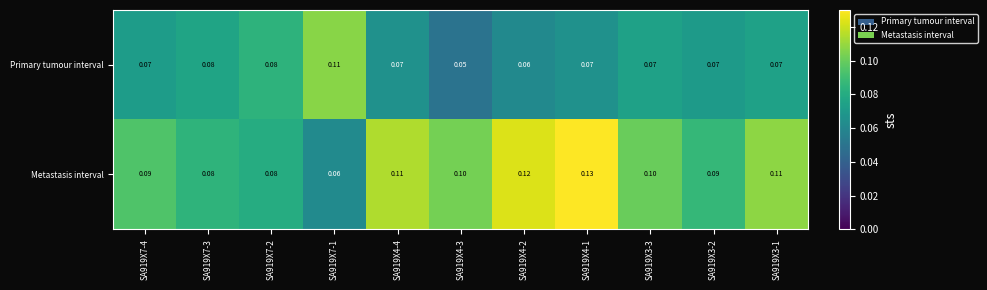

Which series has the widest spread of values?

Metastasis interval